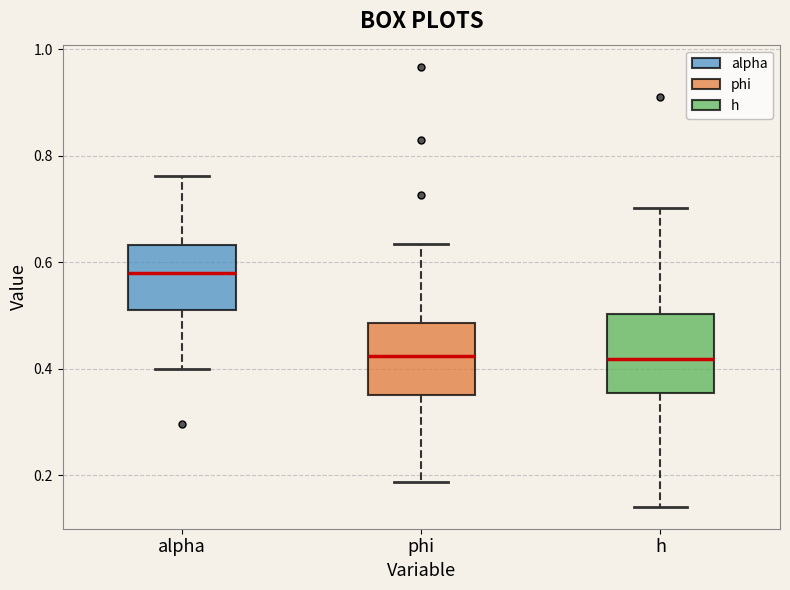

Which box's median line is the highest?

alpha